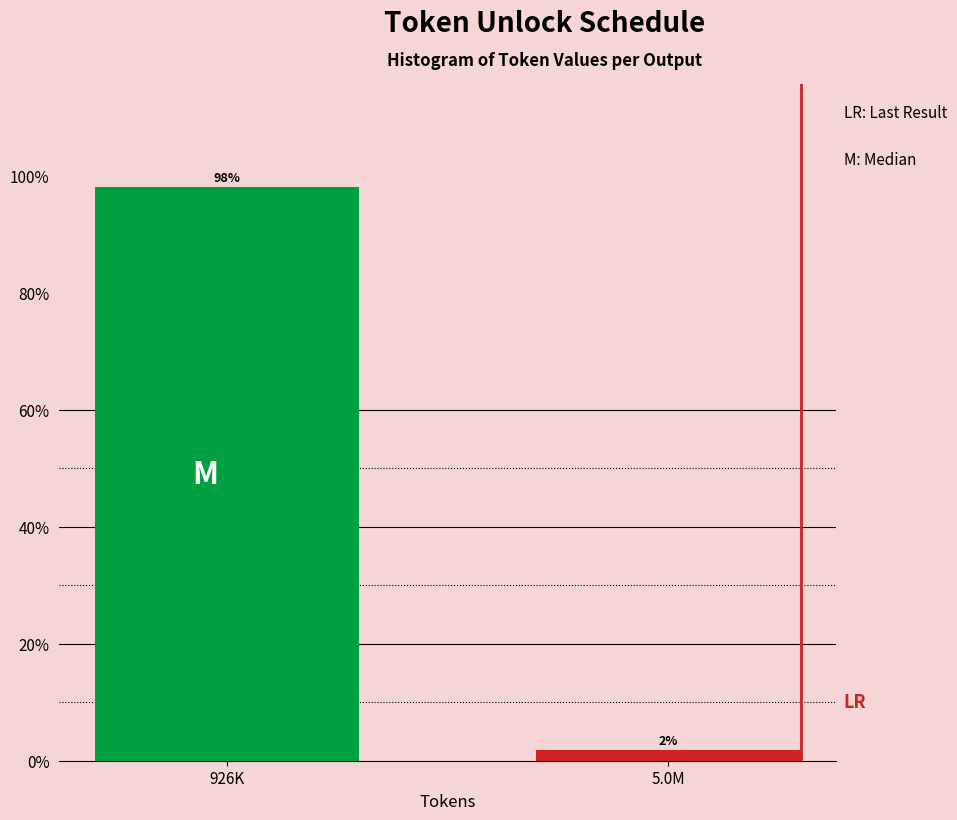

Which has a higher value, 926K or 5.0M?

926K